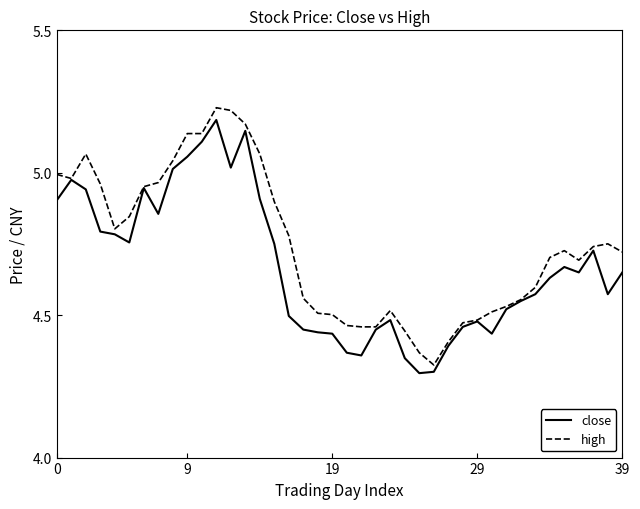

Which series has the largest total across all categories?

high